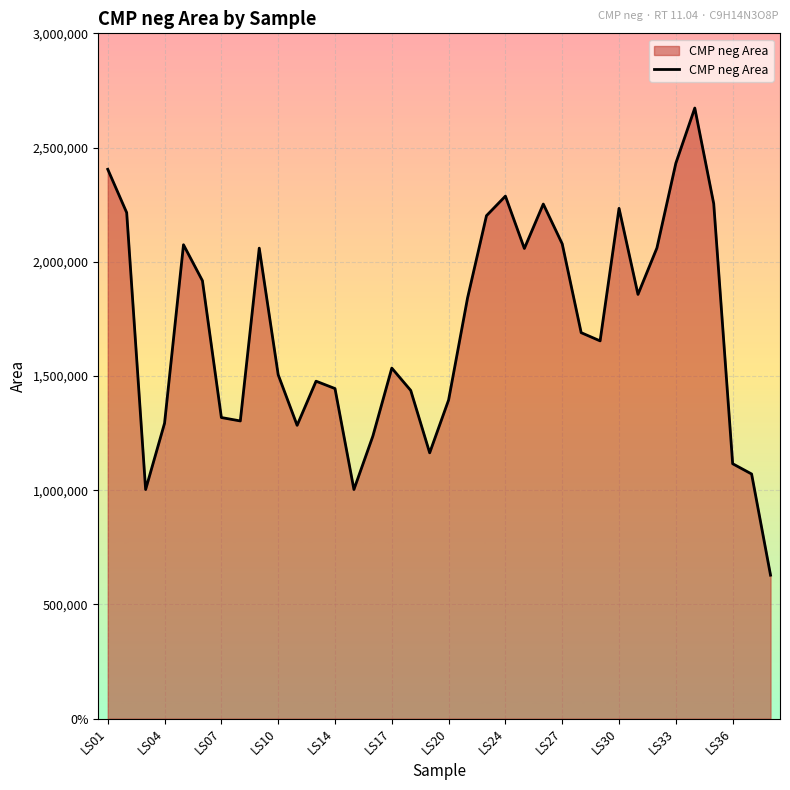

What is the average value?

1707193